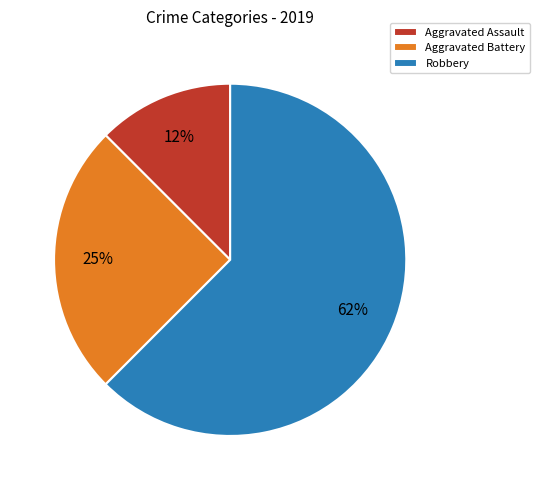

What percentage is the Aggravated Battery slice, to the nearest percent?

25%